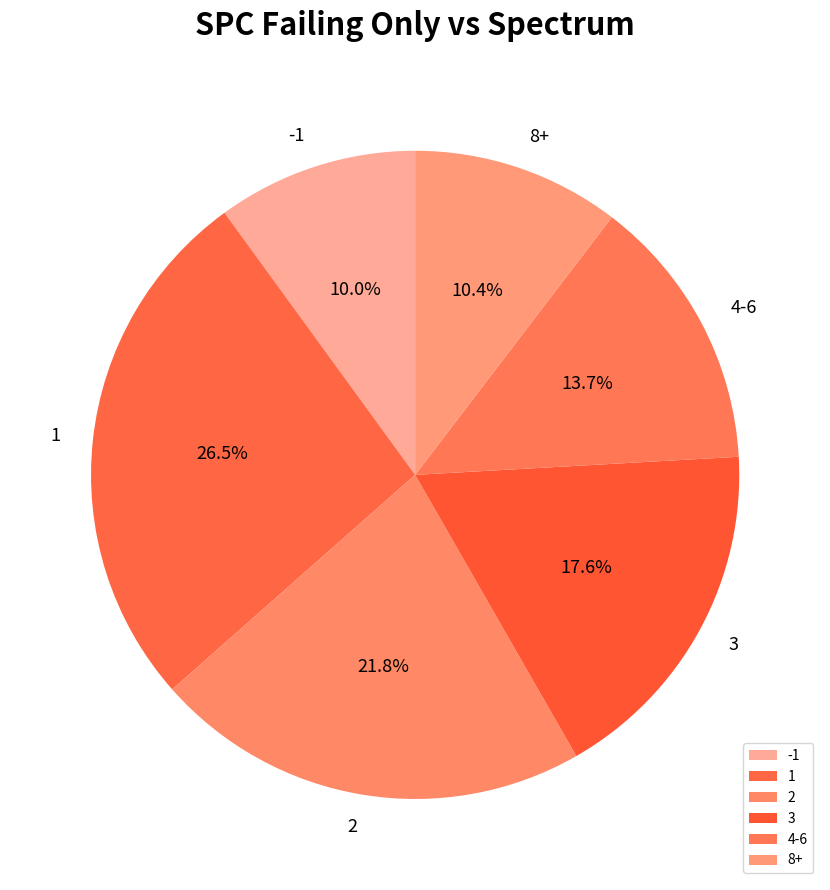

How much of the chart is everything except 3?

82.4%